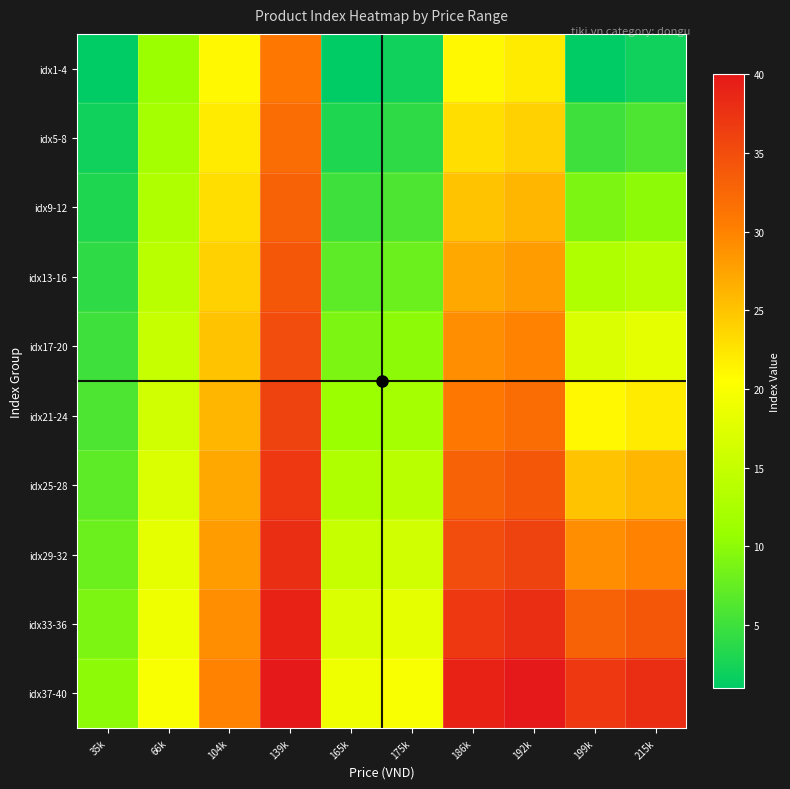

Reading right to left, what are all the values shown in this chart?

idx1-4: 215k=2	199k=1	192k=22	186k=21	175k=2	165k=1	139k=31	104k=21	66k=11	35k=1
idx5-8: 215k=6	199k=5	192k=24	186k=23	175k=4	165k=3	139k=32	104k=22	66k=12	35k=2
idx9-12: 215k=10	199k=9	192k=26	186k=25	175k=6	165k=5	139k=33	104k=23	66k=13	35k=3
idx13-16: 215k=14	199k=13	192k=28	186k=27	175k=8	165k=7	139k=34	104k=24	66k=14	35k=4
idx17-20: 215k=18	199k=17	192k=30	186k=29	175k=10	165k=9	139k=35	104k=25	66k=15	35k=5
idx21-24: 215k=22	199k=21	192k=32	186k=31	175k=12	165k=11	139k=36	104k=26	66k=16	35k=6
idx25-28: 215k=26	199k=25	192k=34	186k=33	175k=14	165k=13	139k=37	104k=27	66k=17	35k=7
idx29-32: 215k=30	199k=29	192k=36	186k=35	175k=16	165k=15	139k=38	104k=28	66k=18	35k=8
idx33-36: 215k=34	199k=33	192k=38	186k=37	175k=18	165k=17	139k=39	104k=29	66k=19	35k=9
idx37-40: 215k=38	199k=37	192k=40	186k=39	175k=20	165k=19	139k=40	104k=30	66k=20	35k=10